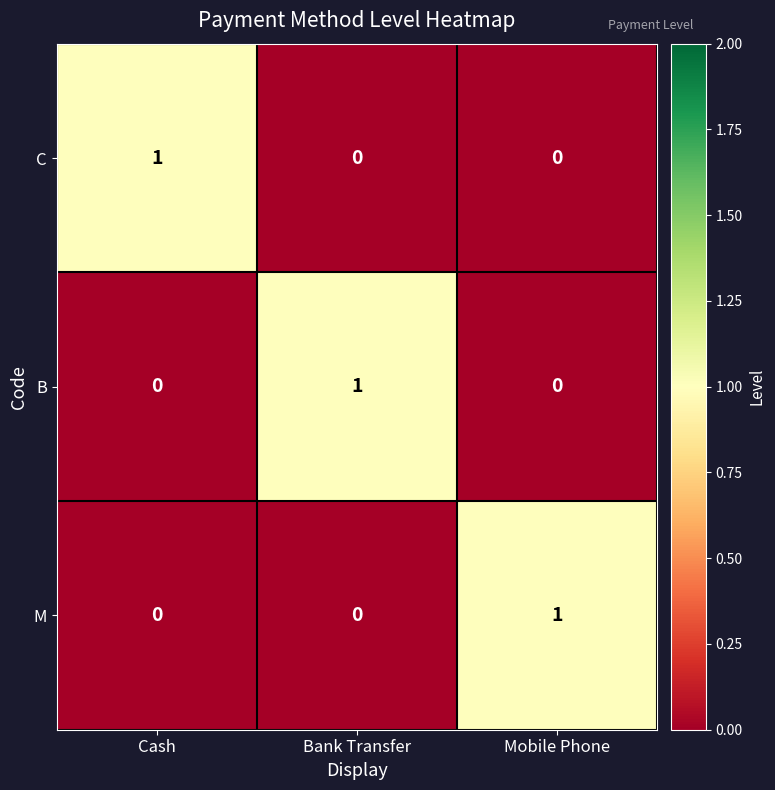

What is the greatest value displayed?

1